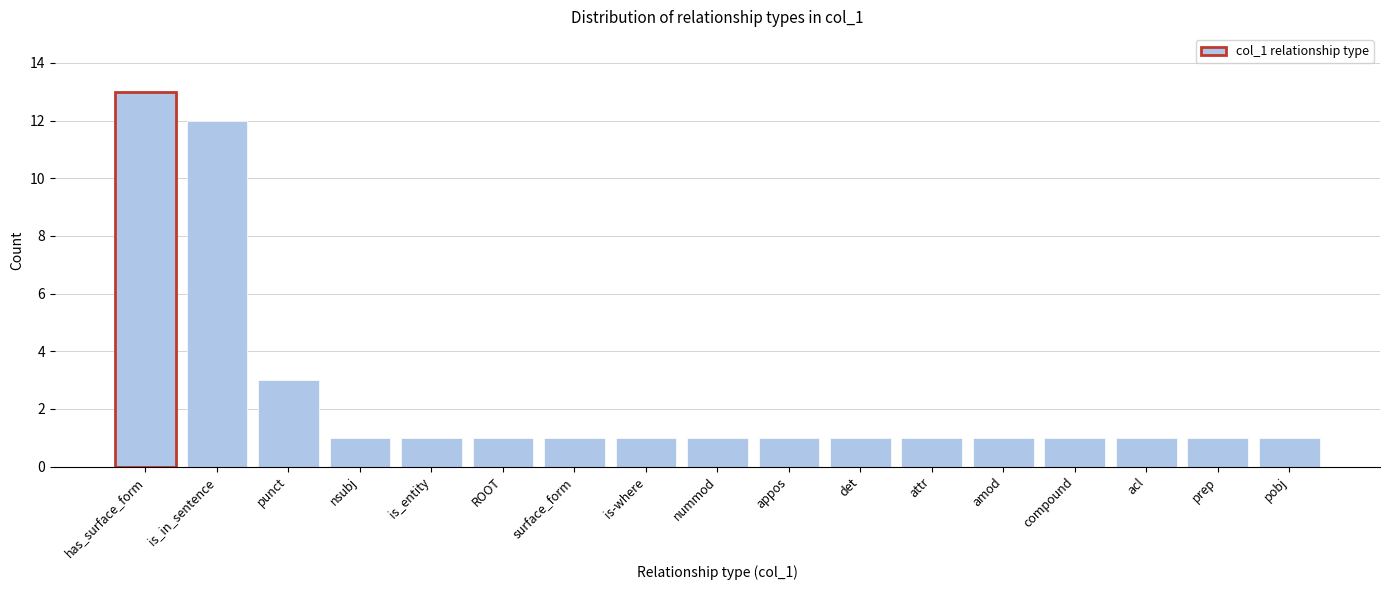

Reading left to right, what are all the values shown in this chart?

13	12	3	1	1	1	1	1	1	1	1	1	1	1	1	1	1